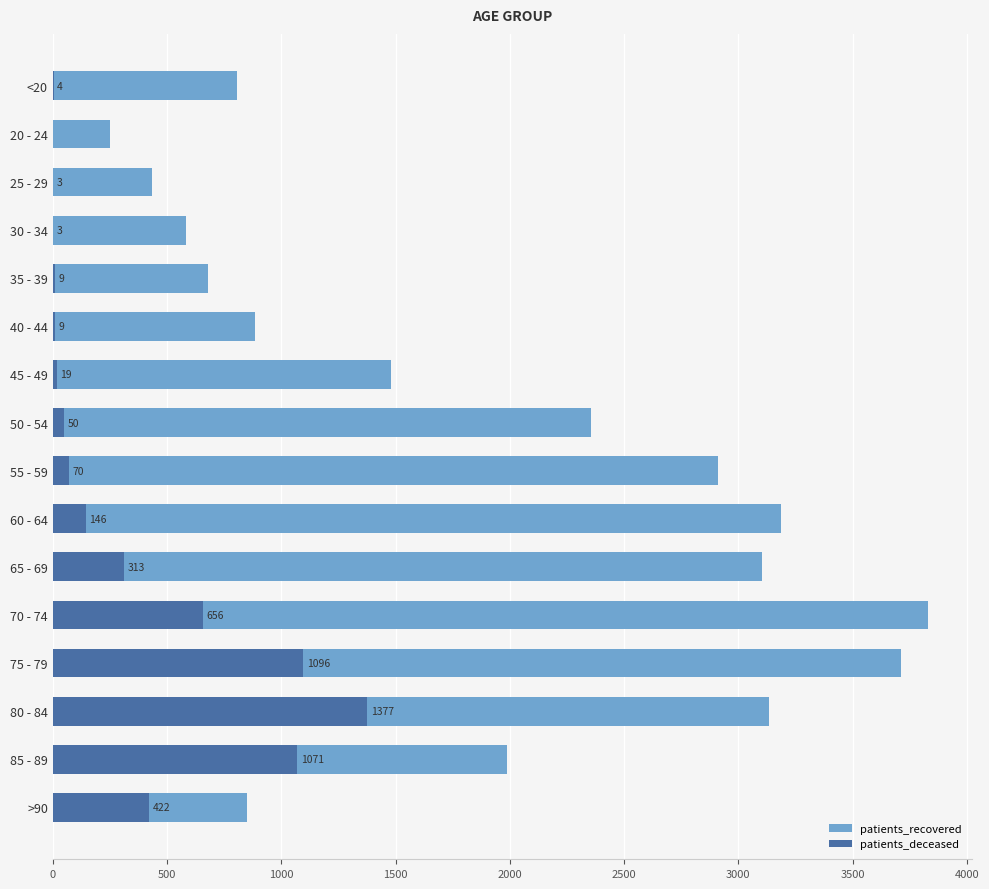

What is the spread (max minus min) of values at 50 - 54?

2306